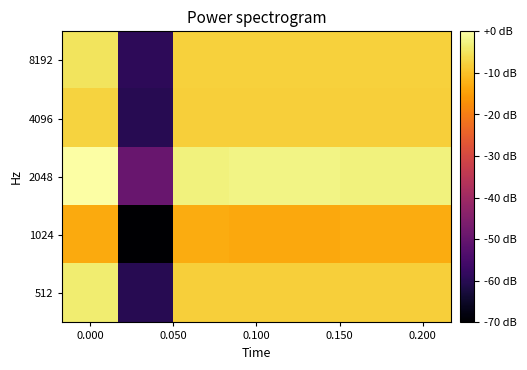

Which series has the largest total across all categories?

2048